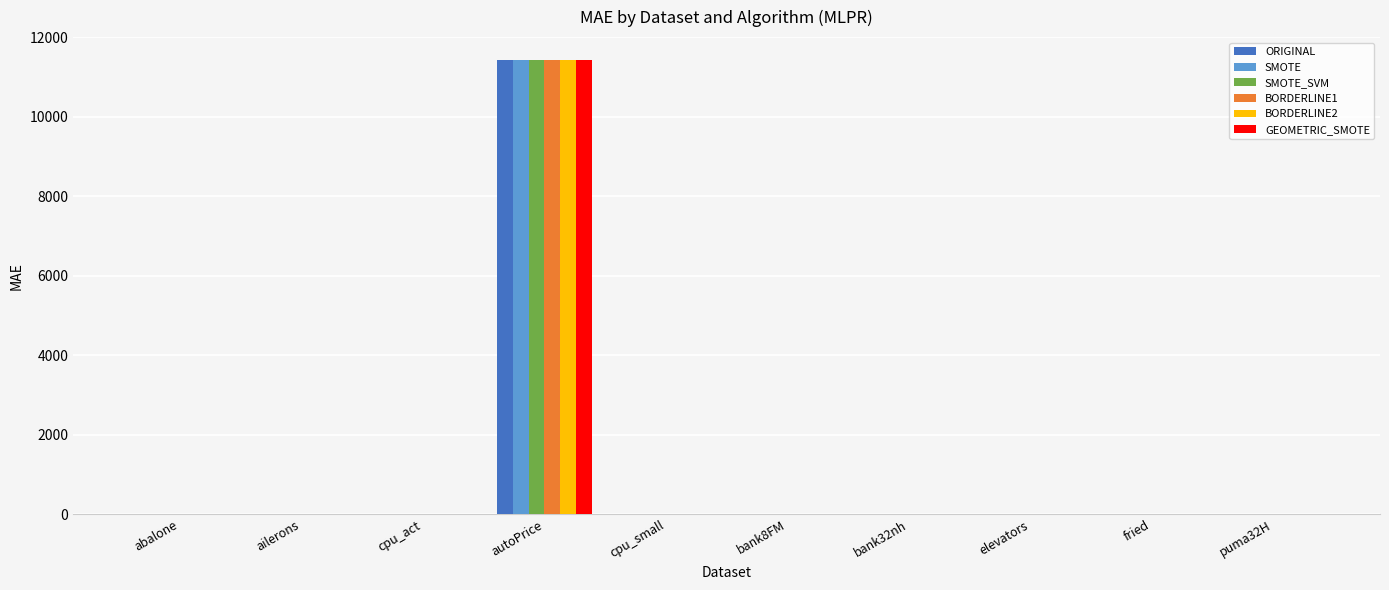

Which category has the highest value across all series?

autoPrice